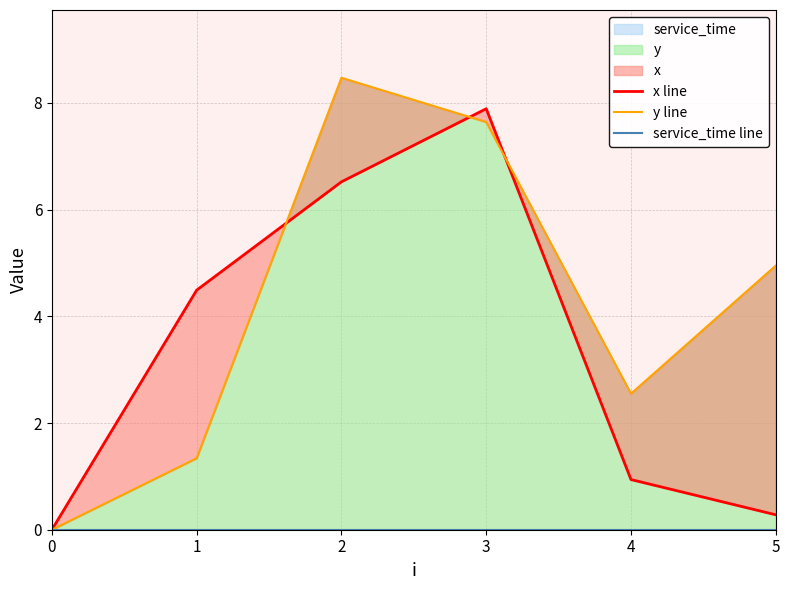

Reading right to left, list all the values displayed in this chart.

x line: 0.3	0.9	7.9	6.5	4.5	0.0
y line: 5.0	2.5	7.6	8.5	1.3	0.0
service_time line: 0.0	0.0	0.0	0.0	0.0	0.0